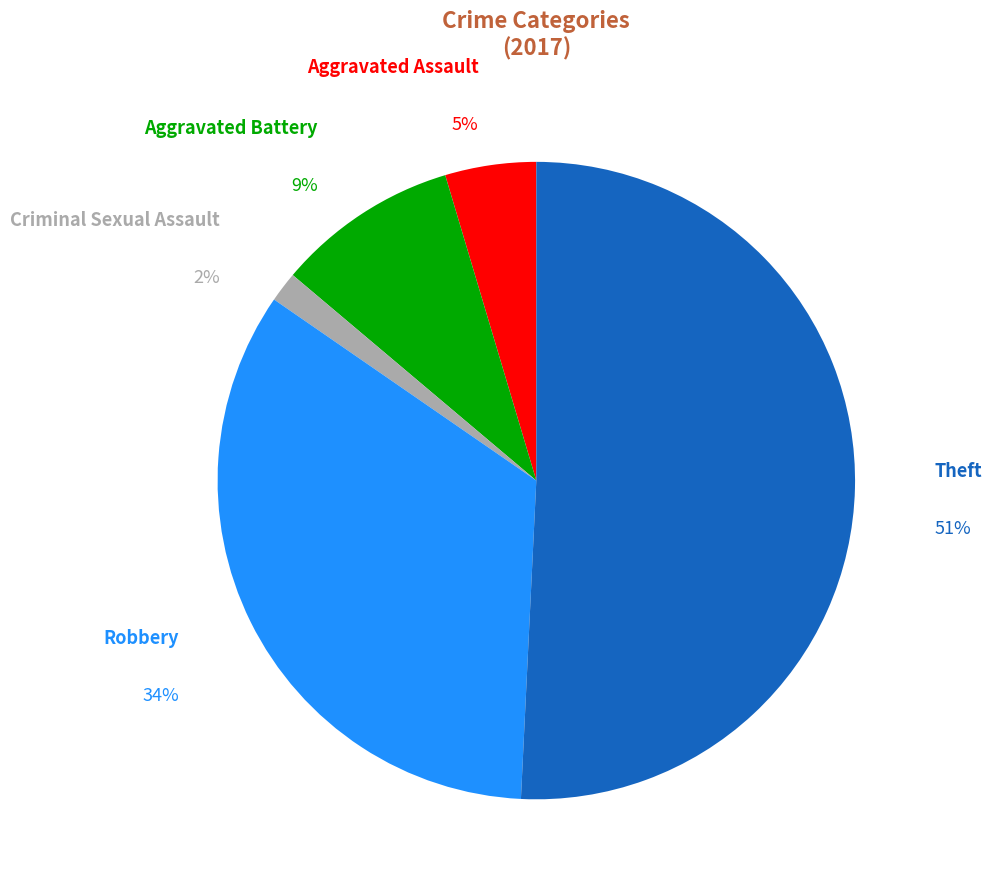

How many segments does this pie chart have?

5